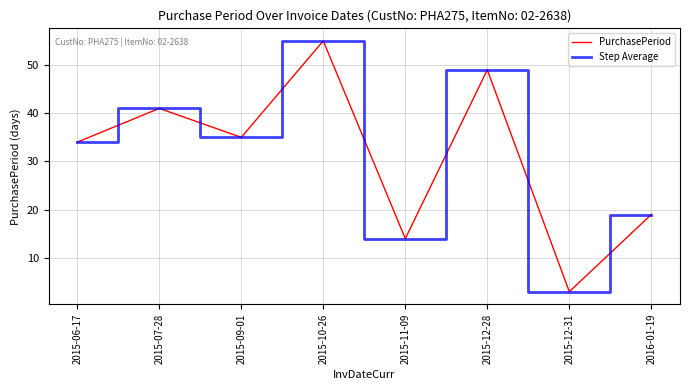

Where does the Step Average series first go above 35?

2015-07-28